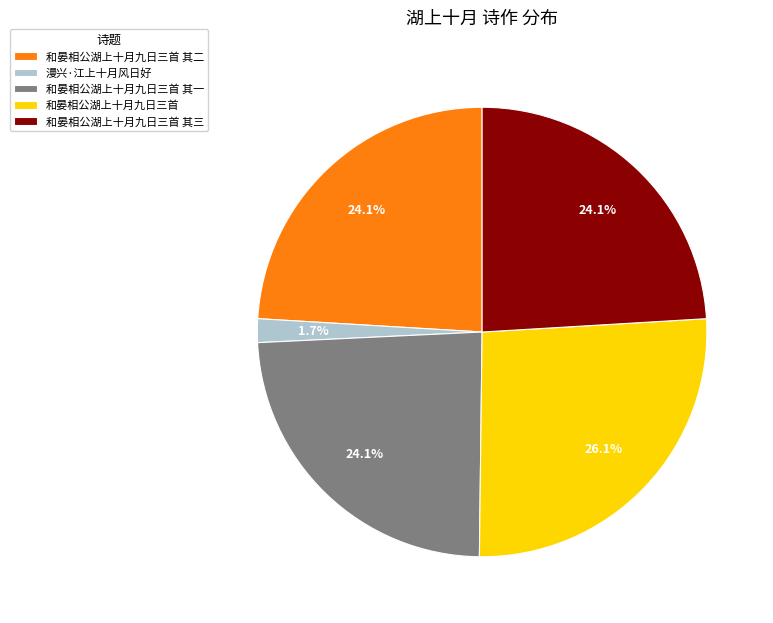

To the nearest percent, what is the combined percentage of 和晏相公湖上十月九日三首 其一 and 漫兴·江上十月风日好?

26%